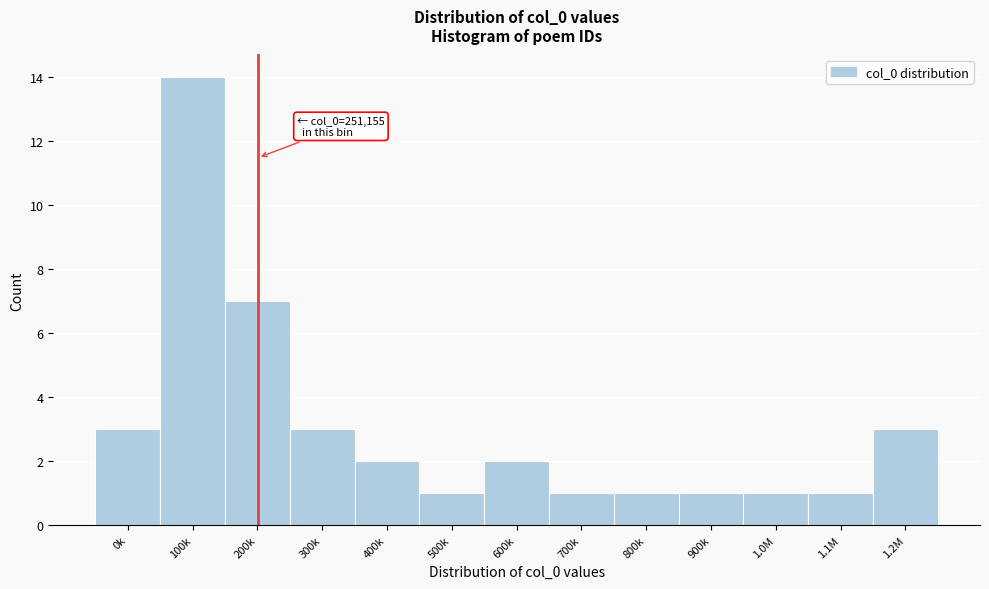

Reading right to left, transcribe all the data shown in this chart.

3	1	1	1	1	1	2	1	2	3	7	14	3